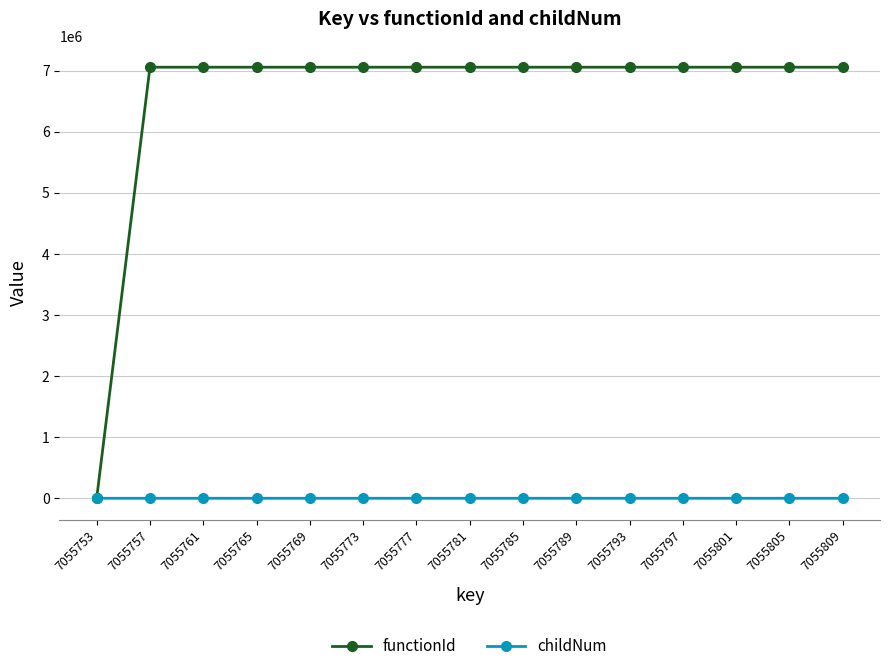

Which series has the widest spread of values?

functionId